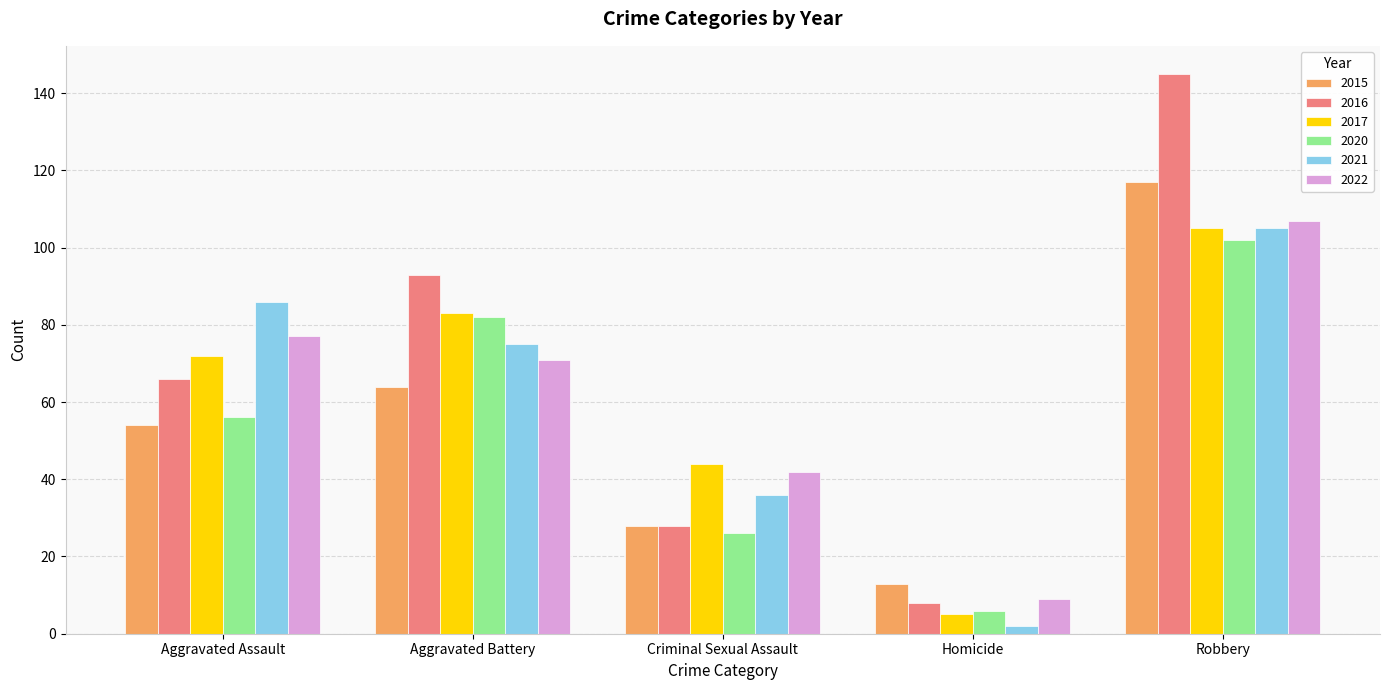

What position from the left is Homicide?

4